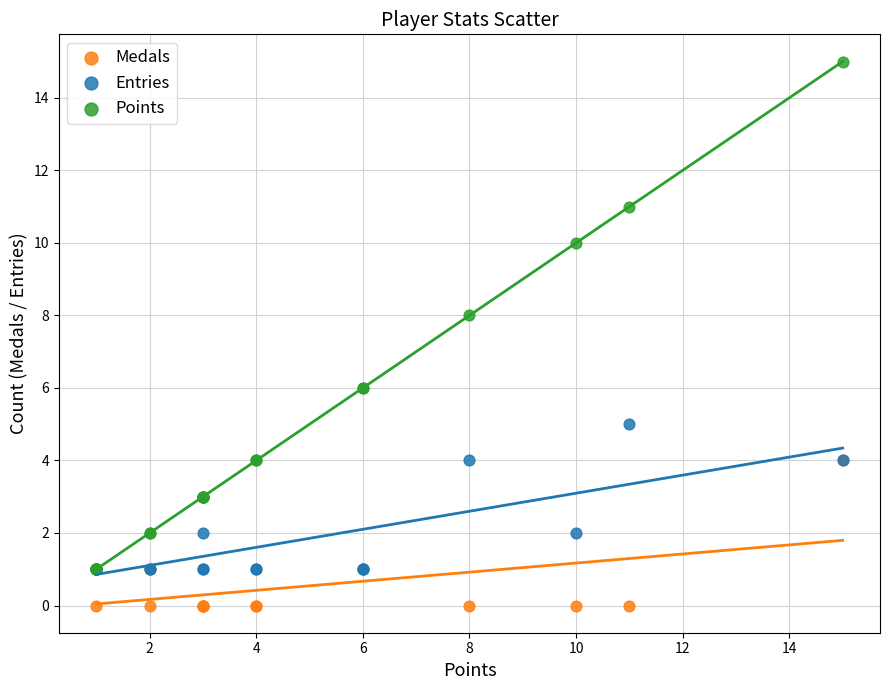

Which series reaches the minimum Y coordinate?

Medals